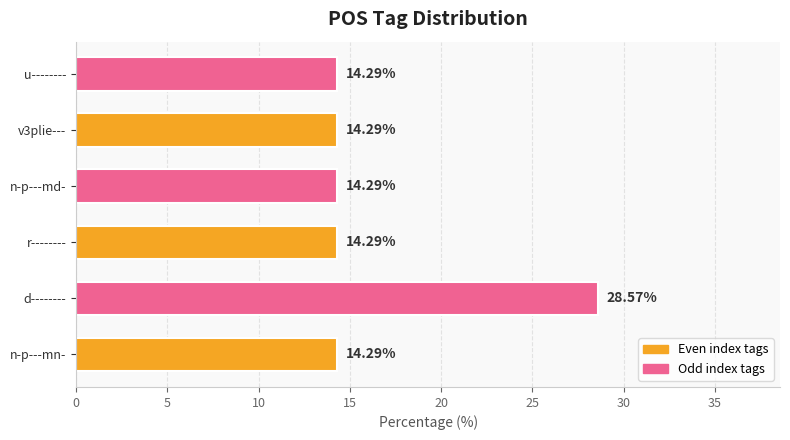

What is the difference between the maximum and minimum values?

14.3